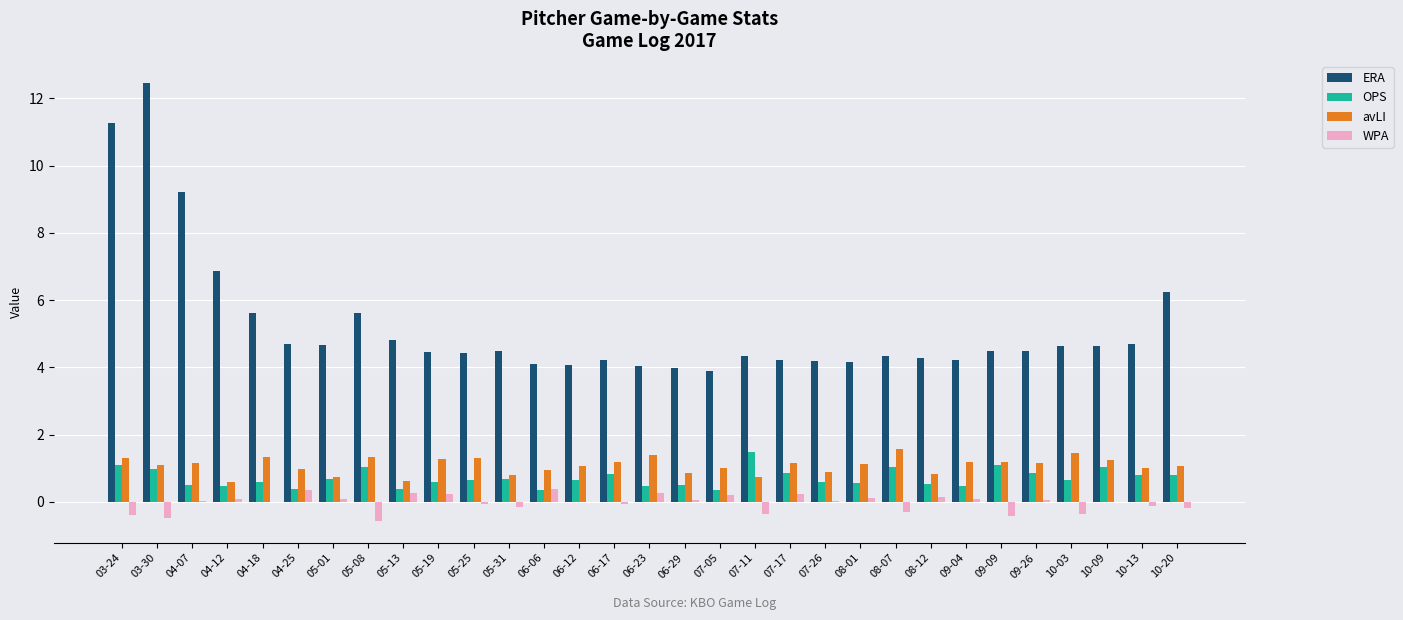

True or false: OPS has a value of 0.5 at 05-08.

False